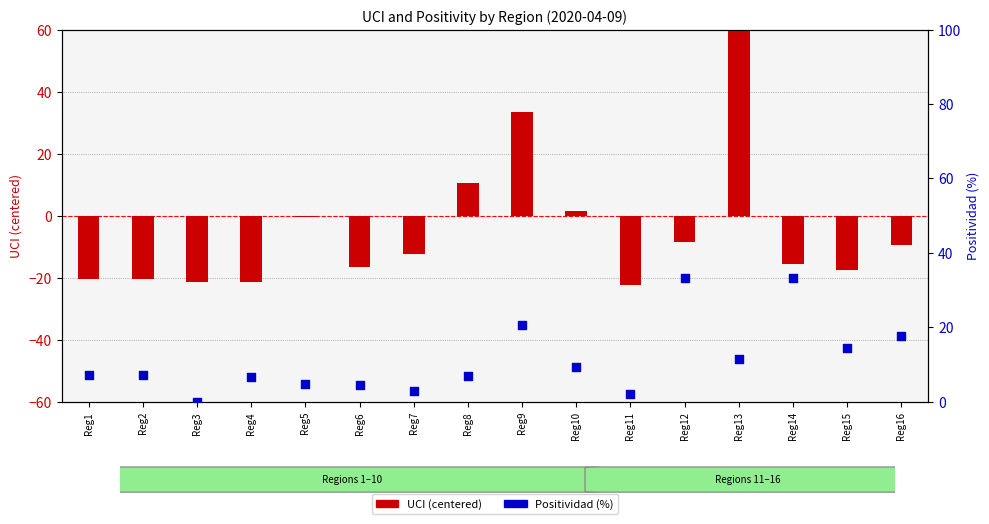

At which category is the sum across all series the highest?

Reg13